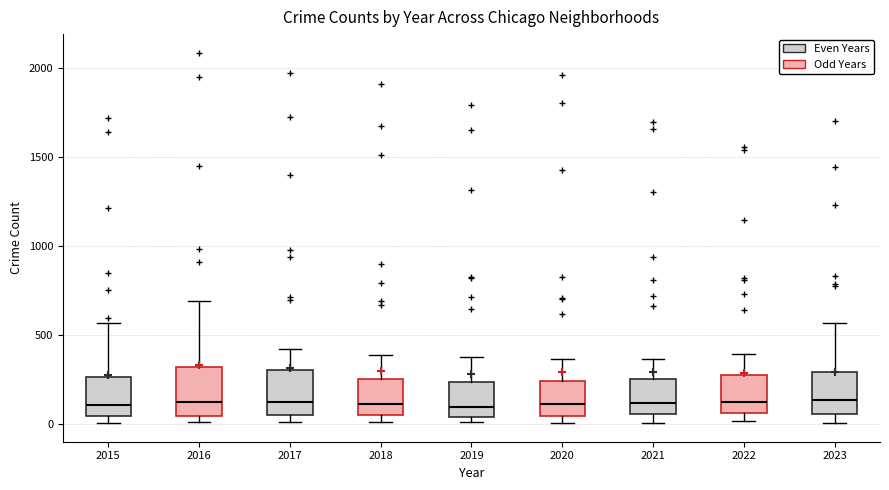

Reading left to right, read every box against the y-axis: the position of its median line, the range the box covers, and the ends of its whiskers. The values are not printed on the chart, so give them approximately, as read against the axis.

2015: median 100, box 50 to 250, whiskers 0 to 550
2016: median 150, box 50 to 300, whiskers 0 to 700
2017: median 100, box 50 to 300, whiskers 0 to 400
2018: median 100, box 50 to 250, whiskers 0 to 400
2019: median 100, box 50 to 250, whiskers 0 to 400
2020: median 100, box 50 to 250, whiskers 0 to 350
2021: median 100, box 50 to 250, whiskers 0 to 350
2022: median 100, box 50 to 250, whiskers 0 to 400
2023: median 150, box 50 to 300, whiskers 0 to 550